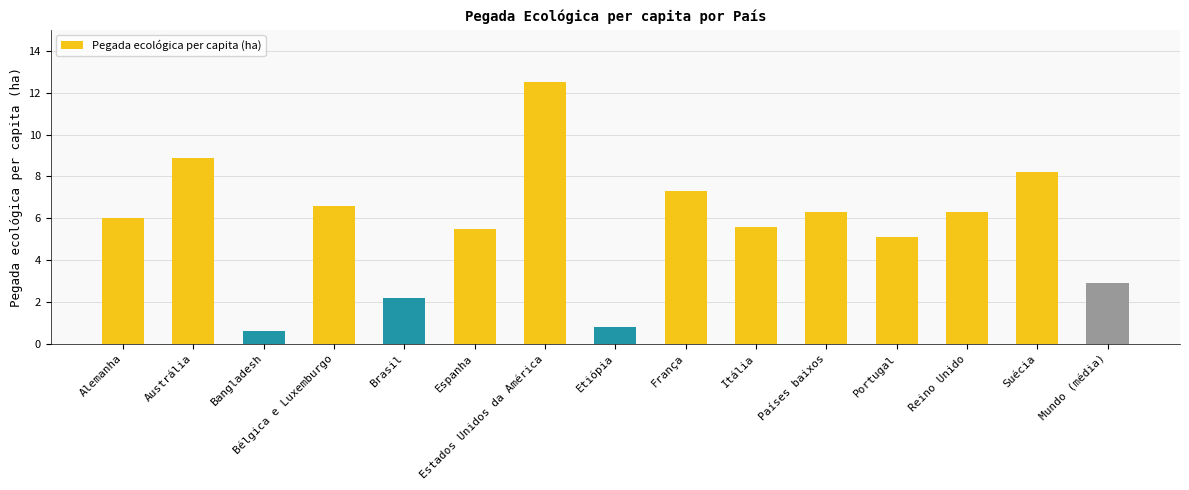

What is the sum of the values at Reino Unido and Bélgica e Luxemburgo?

12.9